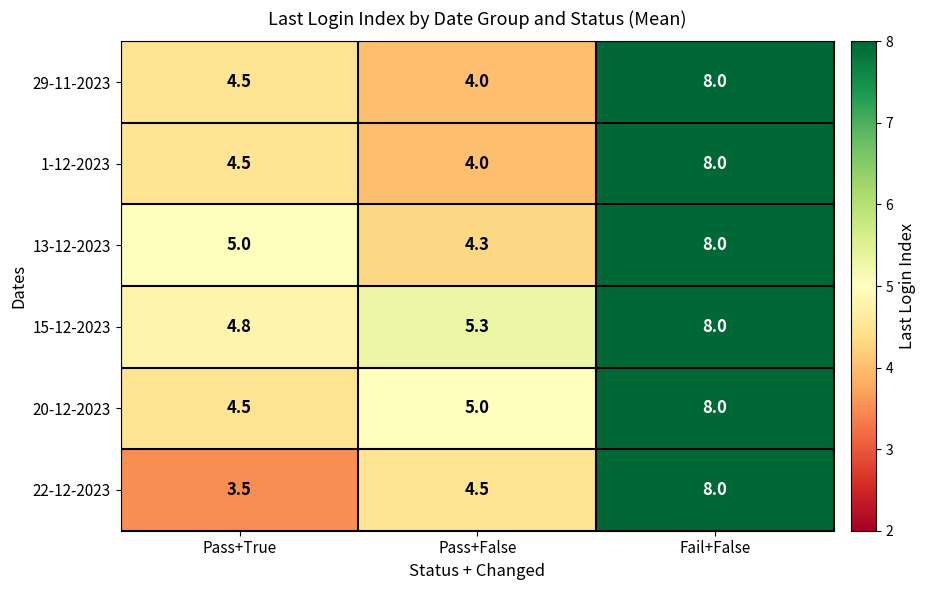

The value of 15-12-2023 at Pass+False is 3.3. True or false?

False